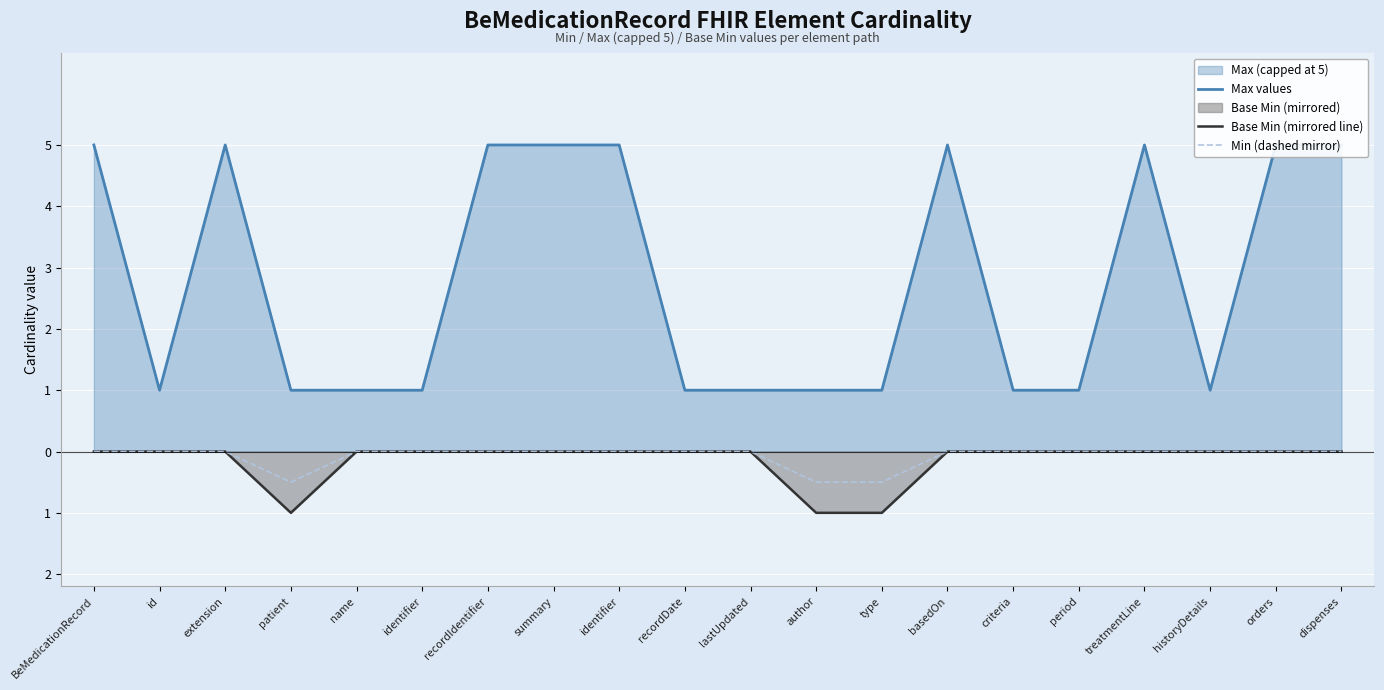

What is the lowest value of the Min (dashed mirror) series?

-0.5